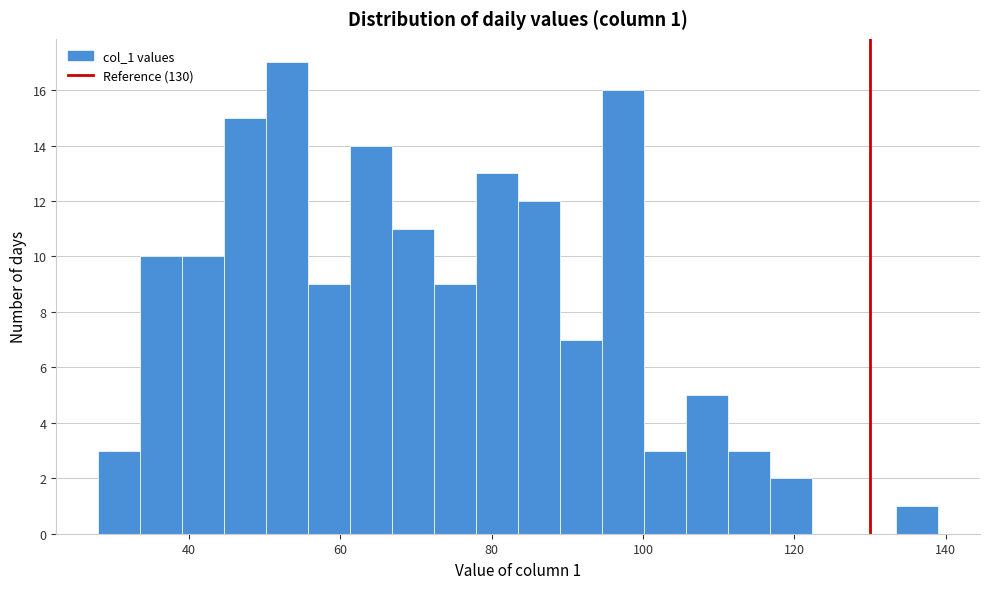

Read against the x-axis, roughly where is the centre of the tallest bar?

52